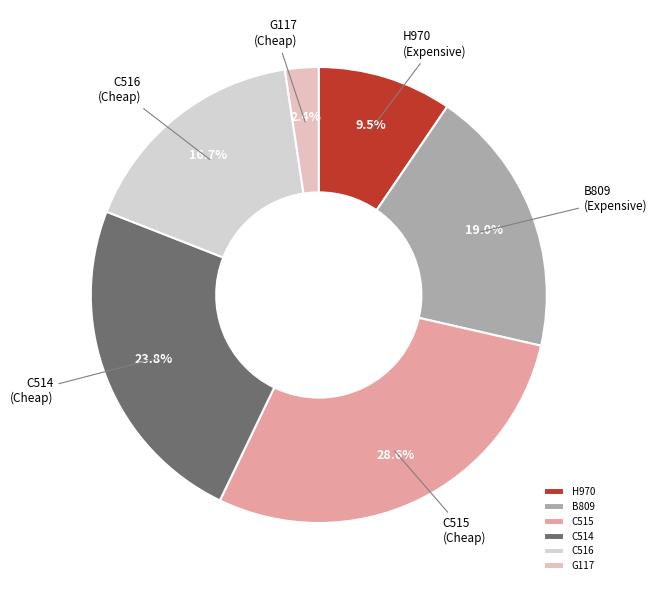

How many slices are in this pie chart?

6